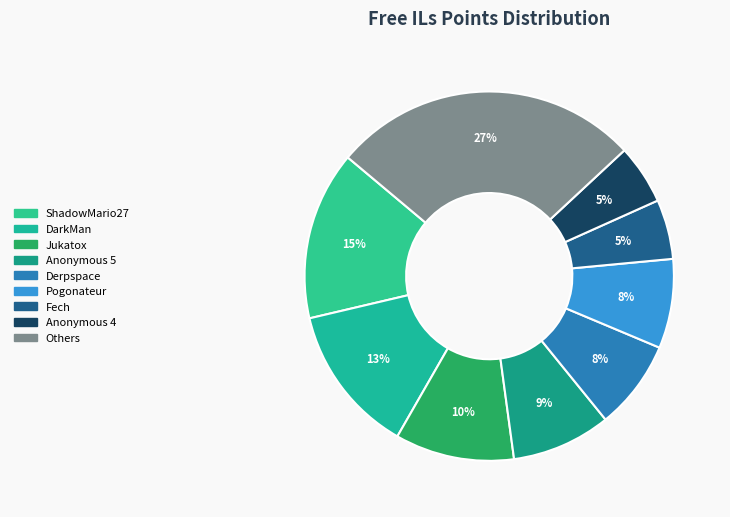

Count the number of slices in the pie.

9